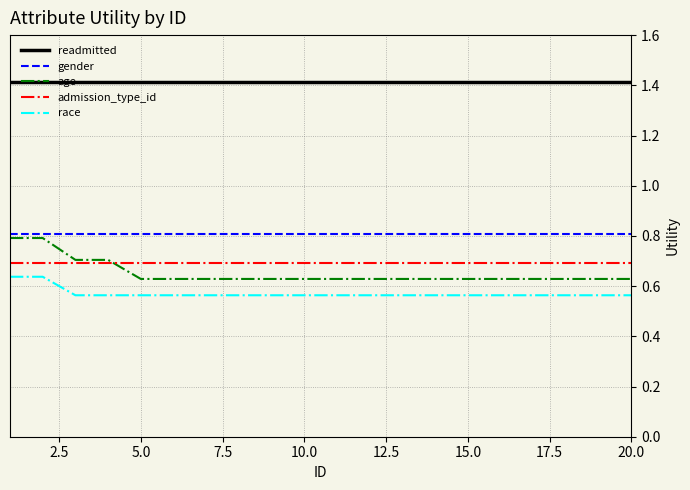

What is the difference between the maximum and minimum values in the age series?

0.2